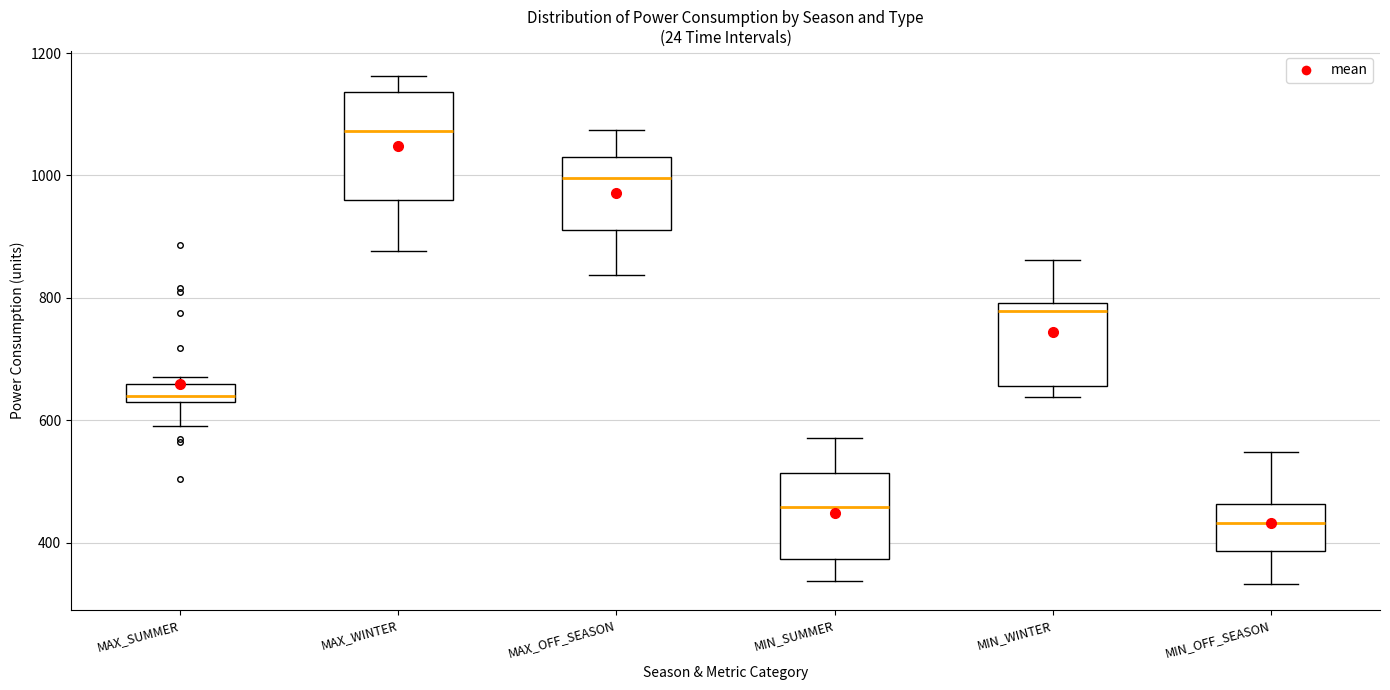

Which box has the lowest median line?

MIN_OFF_SEASON